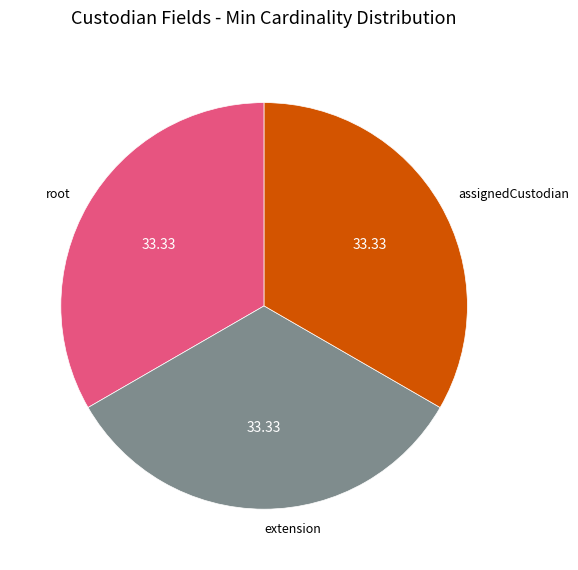

Is there any slice that represents more than half of the pie?

No